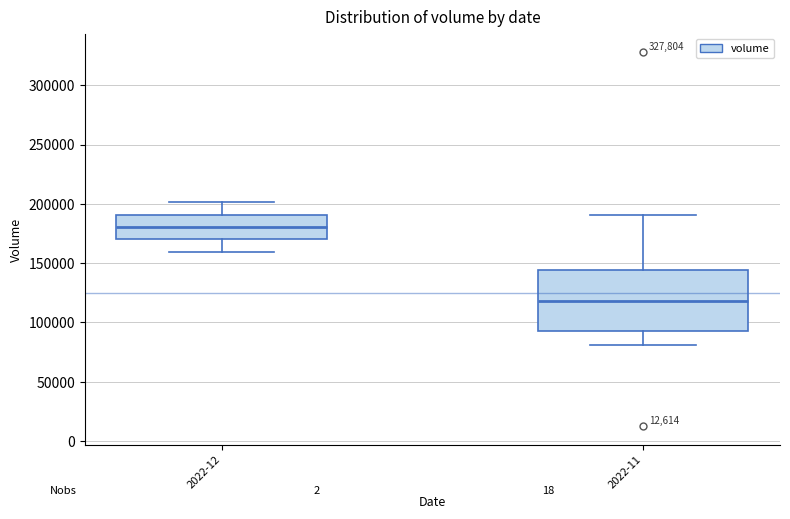

Where is the lower edge of the box for 2022-11 on the y-axis? The values are not printed on the chart, so give them approximately, as read against the axis.

95000